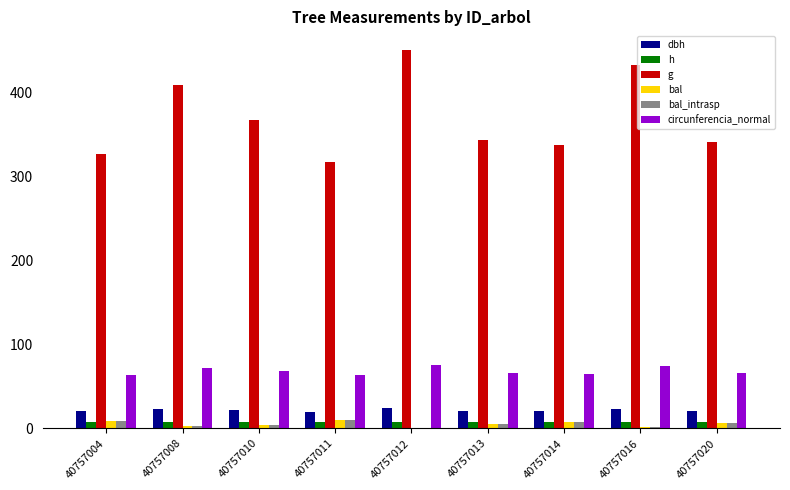

Which series changed the most between 40757011 and 40757014?

g